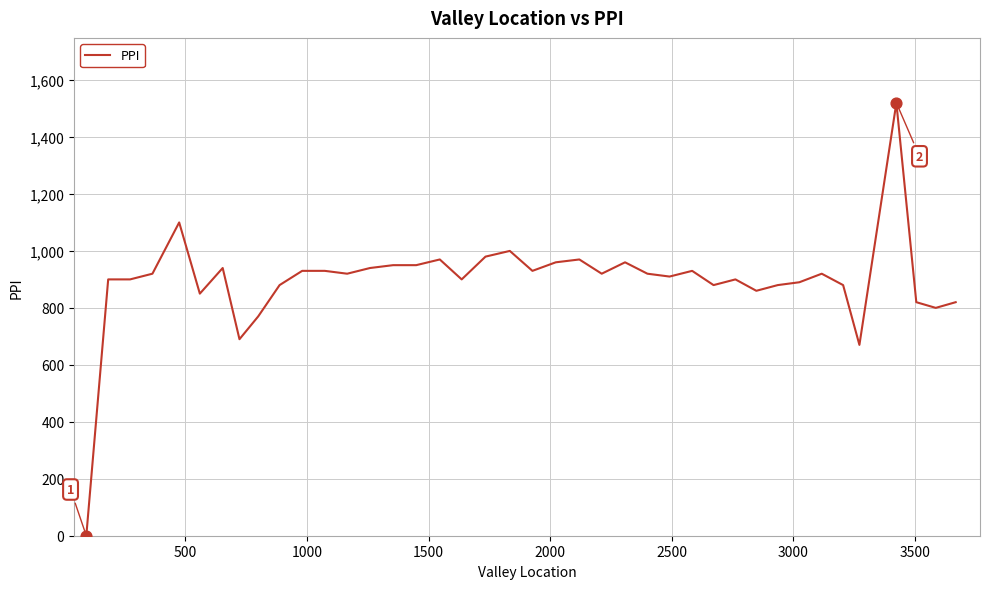

What is the maximum value shown in the chart?

1520